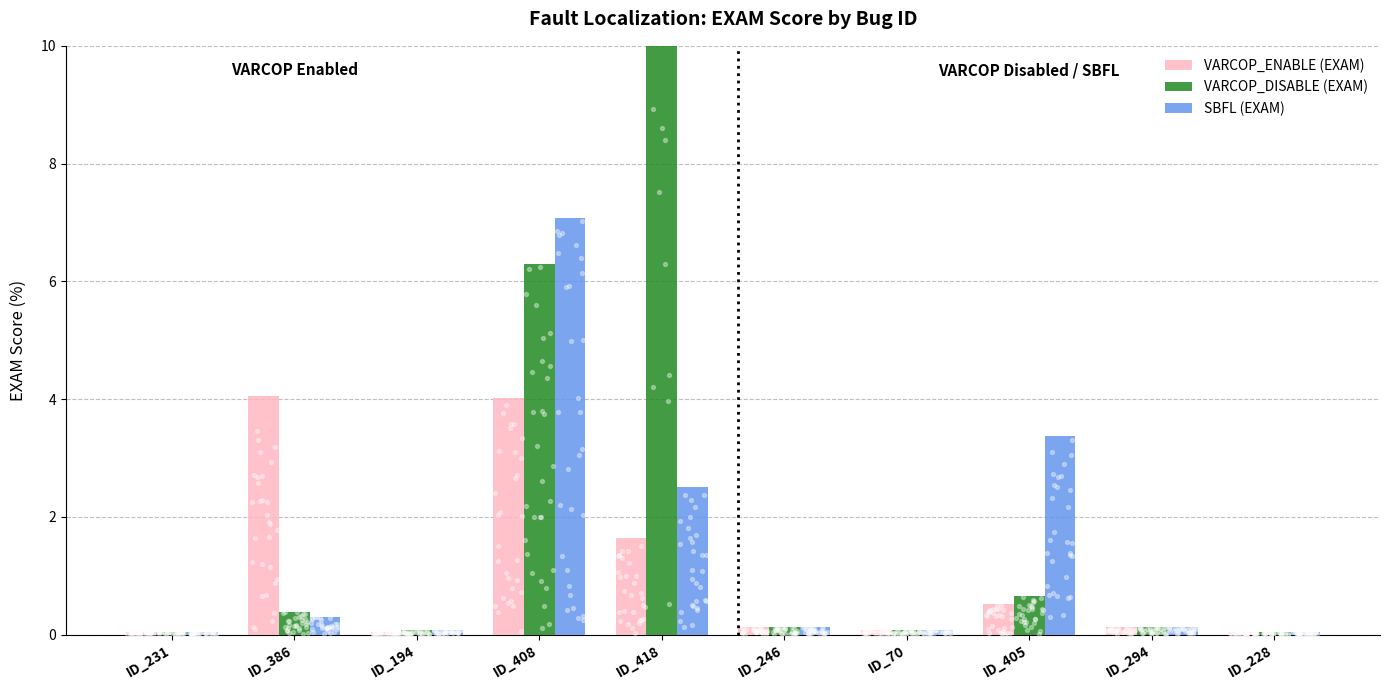

Which series has the largest total across all categories?

VARCOP_DISABLE (EXAM)